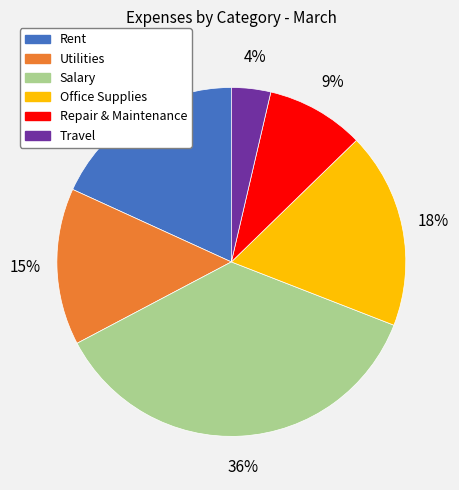

What percentage is the Rent slice, to the nearest percent?

18%